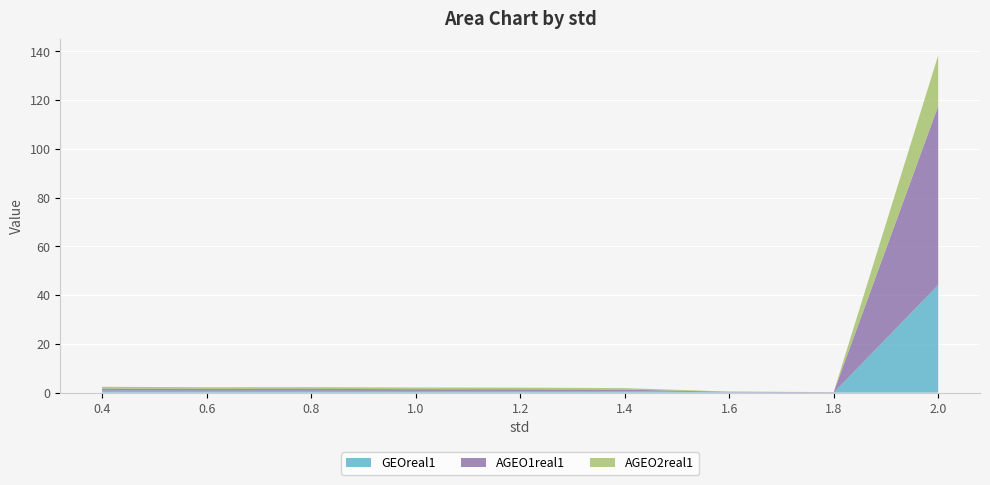

Reading left to right, transcribe all the data shown in this chart.

GEOreal1: 0.8	0.8	0.8	0.7	0.7	0.6	0.2	0.0	44.2
AGEO1real1: 0.8	0.8	0.8	0.7	0.7	0.6	0.2	0.2	73.4
AGEO2real1: 0.7	0.7	0.7	0.7	0.7	0.6	0.1	0.0	20.8